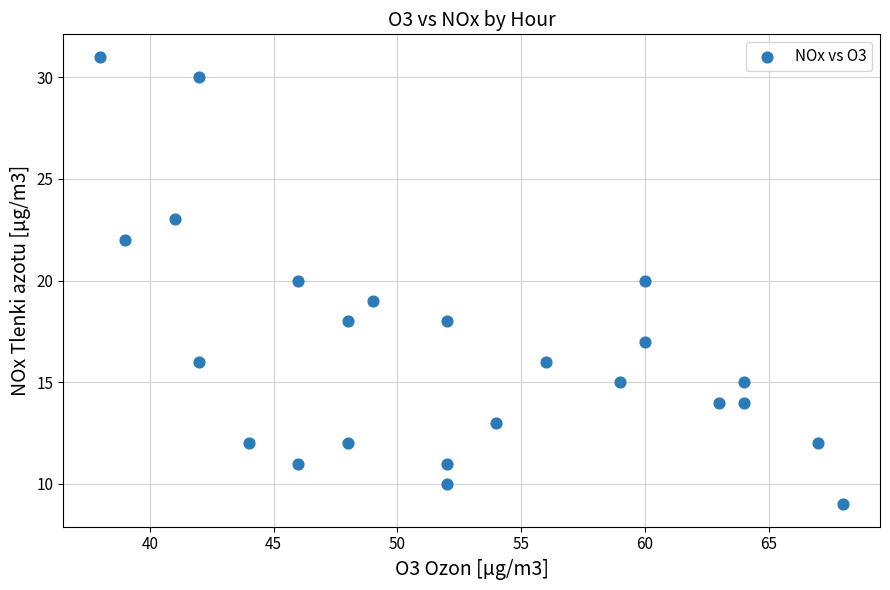

What is the range of X values (max minus min)?

30